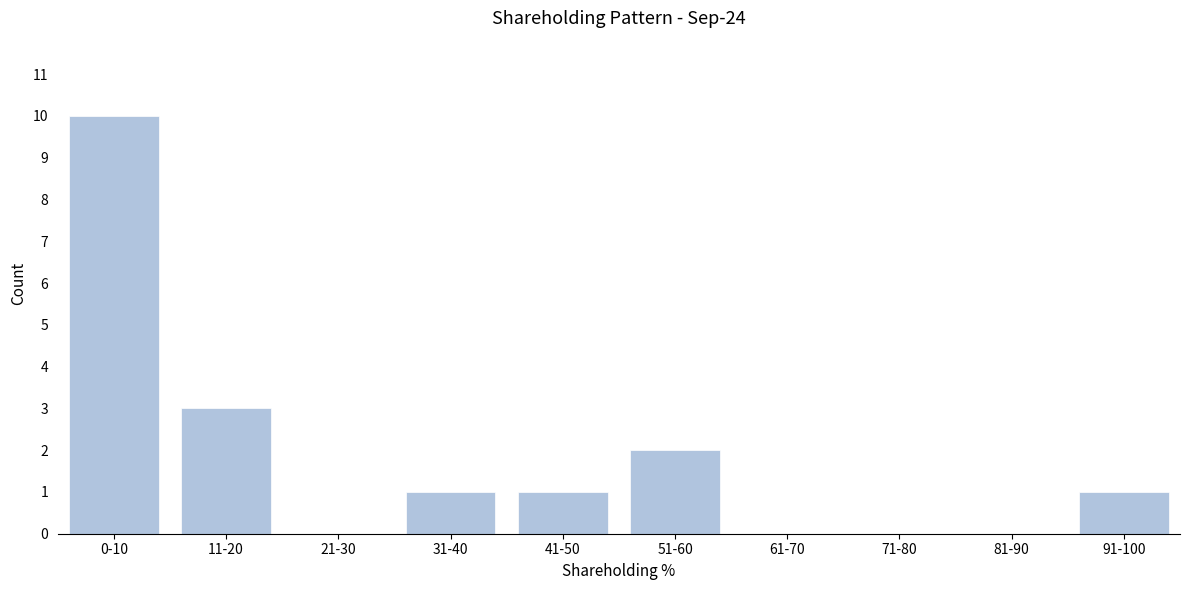

Reading right to left, transcribe all the data shown in this chart.

91-100=1	81-90=0	71-80=0	61-70=0	51-60=2	41-50=1	31-40=1	21-30=0	11-20=3	0-10=10